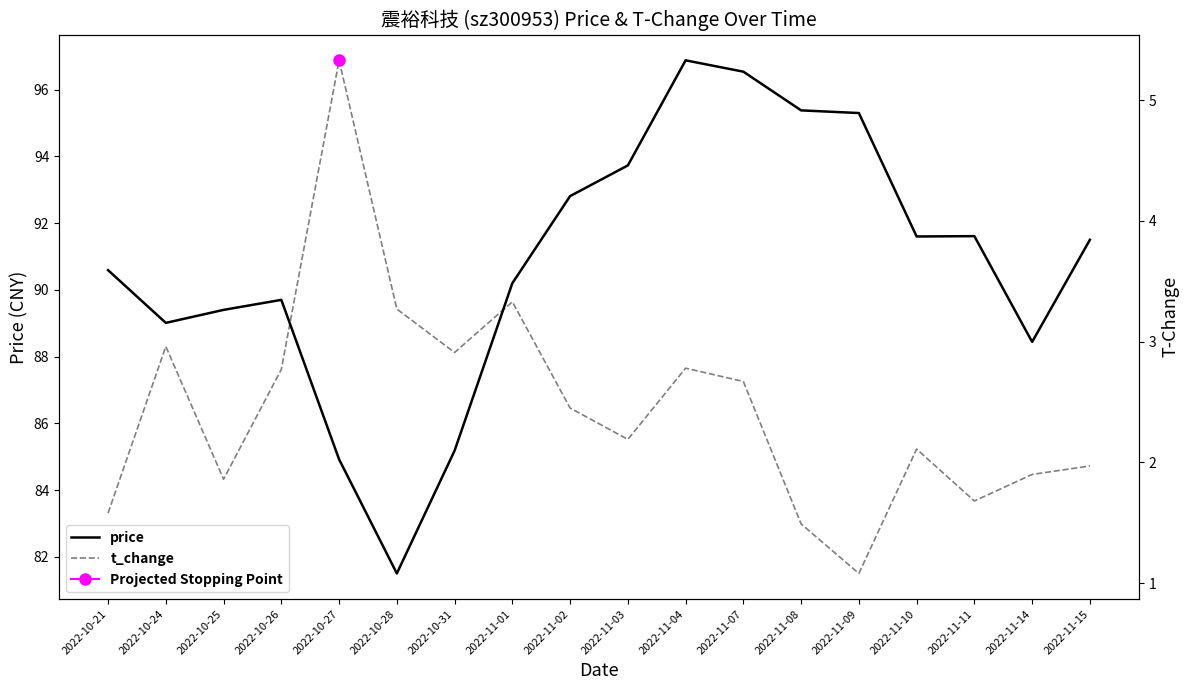

At 2022-11-14, list the series in order from largest to smallest.

price, t_change